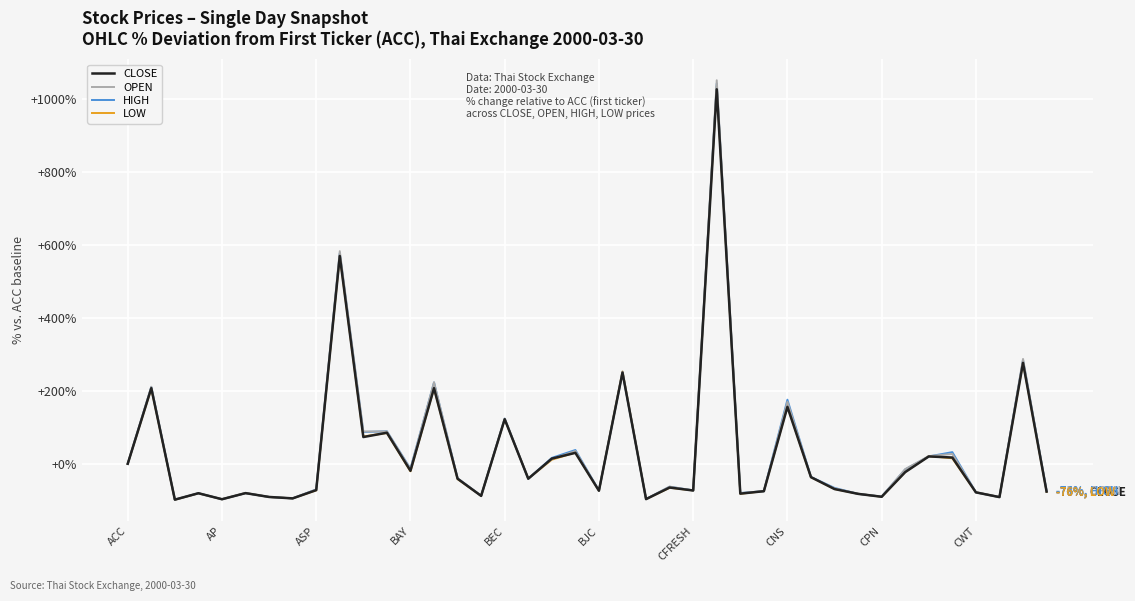

What is the minimum value shown in the chart?

-98.5